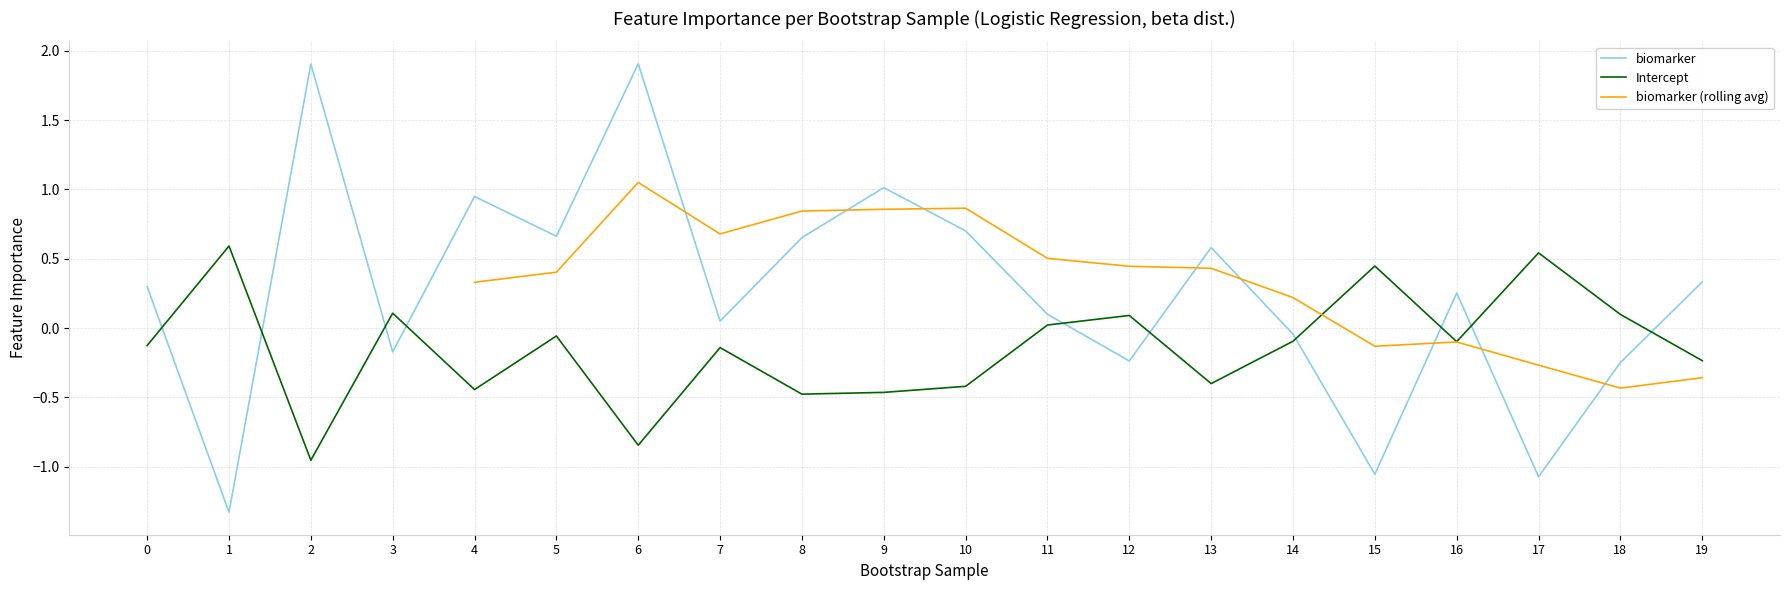

In biomarker, how many points are lower than both neighbors (excluding endpoints)?

7